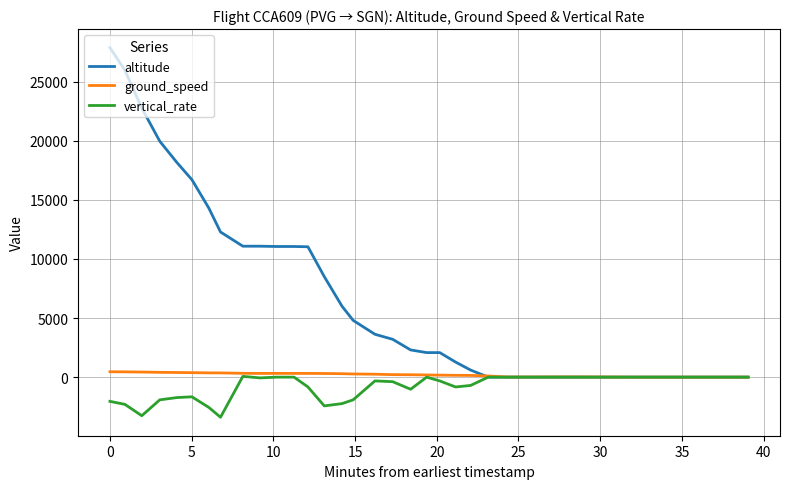

True or false: altitude has more than 1 interior local peaks.

False